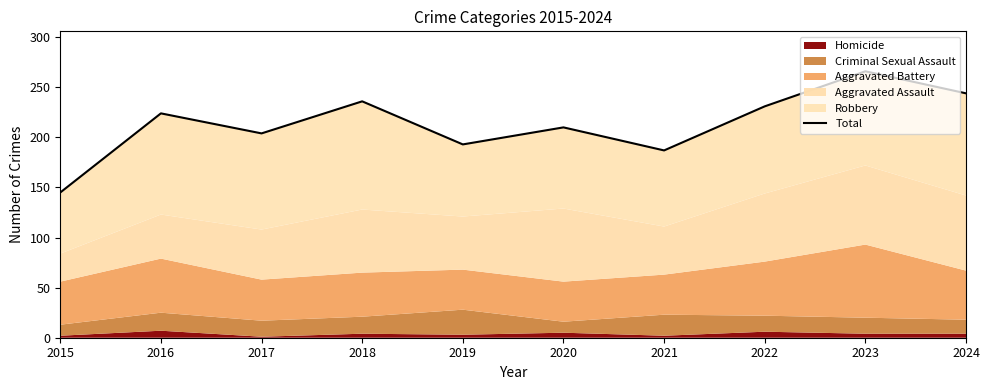

Reading left to right, transcribe all the data shown in this chart.

2015=145	2016=224	2017=204	2018=236	2019=193	2020=210	2021=187	2022=231	2023=266	2024=244